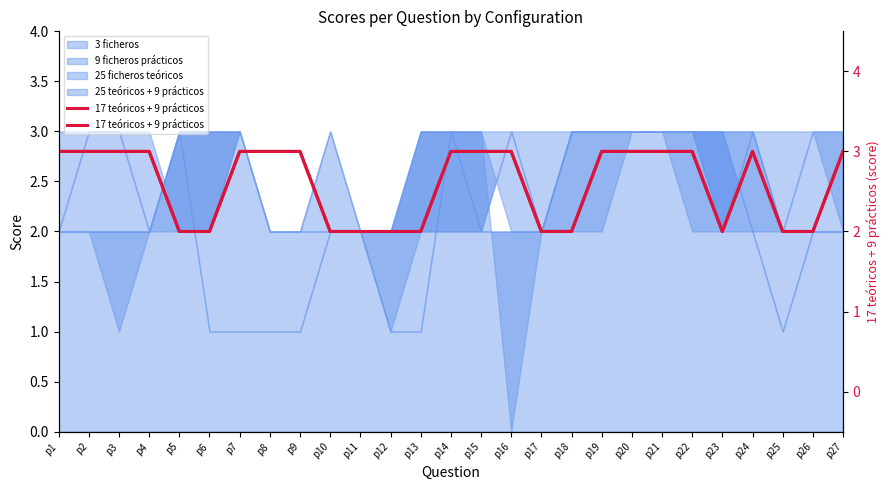

Reading right to left, list all the values displayed in this chart.

p27=3	p26=2	p25=2	p24=3	p23=2	p22=3	p21=3	p20=3	p19=3	p18=2	p17=2	p16=3	p15=3	p14=3	p13=2	p12=2	p11=2	p10=2	p9=3	p8=3	p7=3	p6=2	p5=2	p4=3	p3=3	p2=3	p1=3